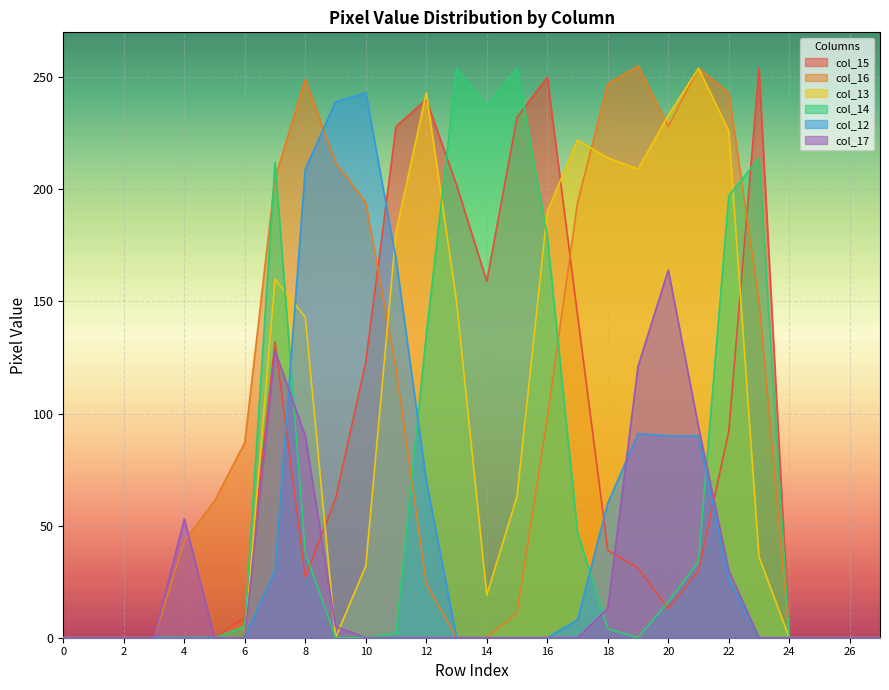

What are all the series names shown in the legend?

col_15, col_16, col_13, col_14, col_12, col_17